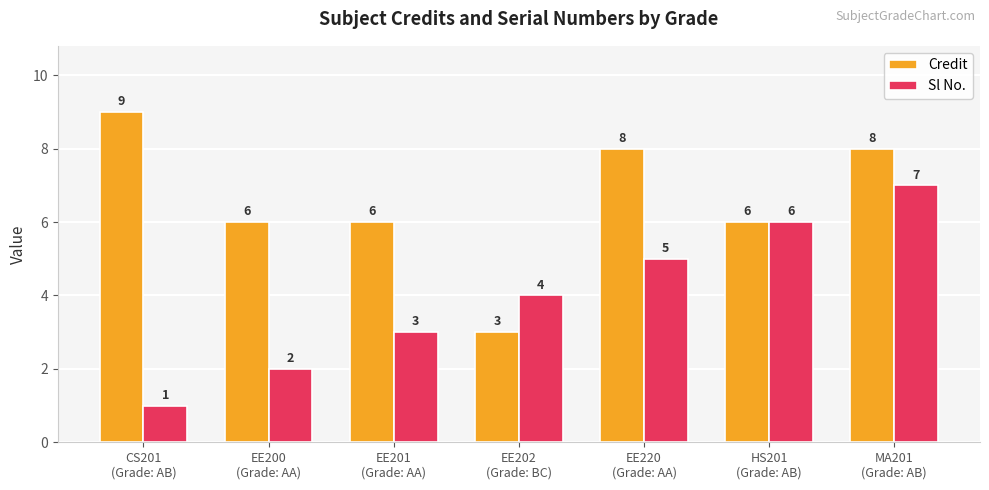

Is the value of Sl No. at EE202
(Grade: BC) greater than the value of Credit at MA201
(Grade: AB)?

No